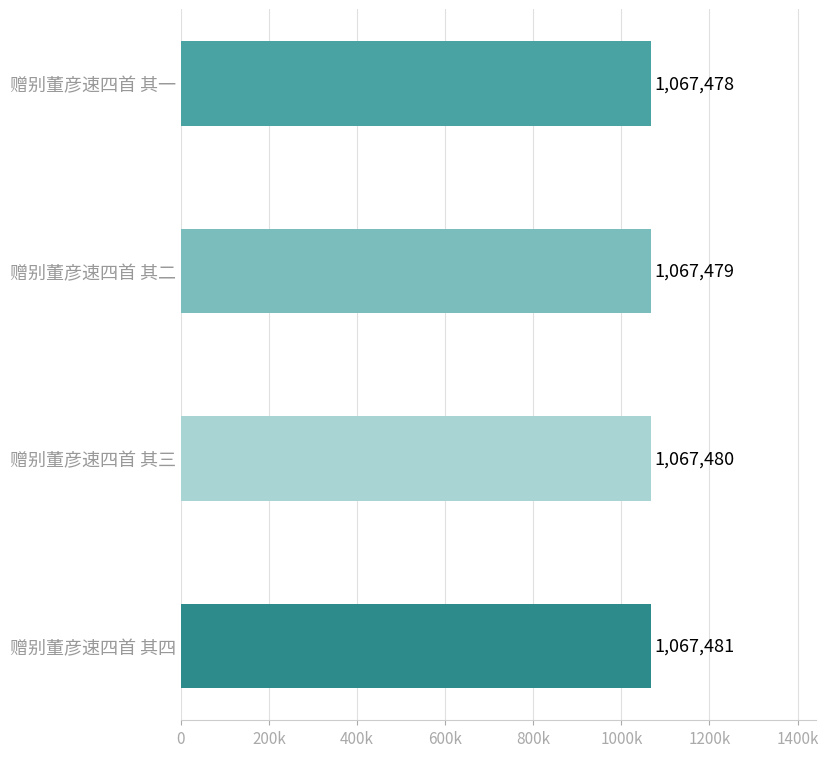

Are the bars horizontal?

Yes